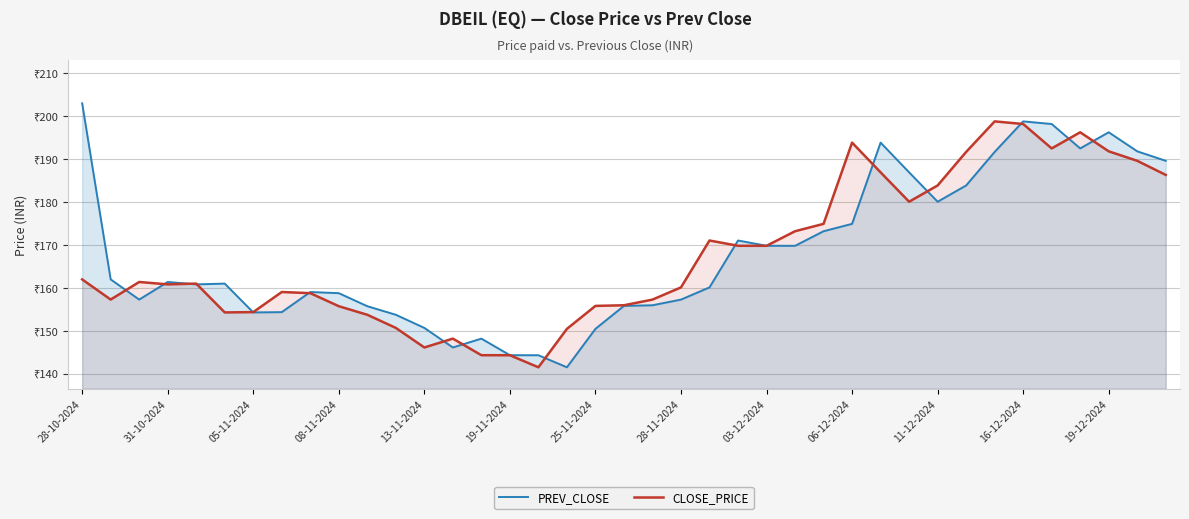

How many interior local peaks does the PREV_CLOSE series have?

8